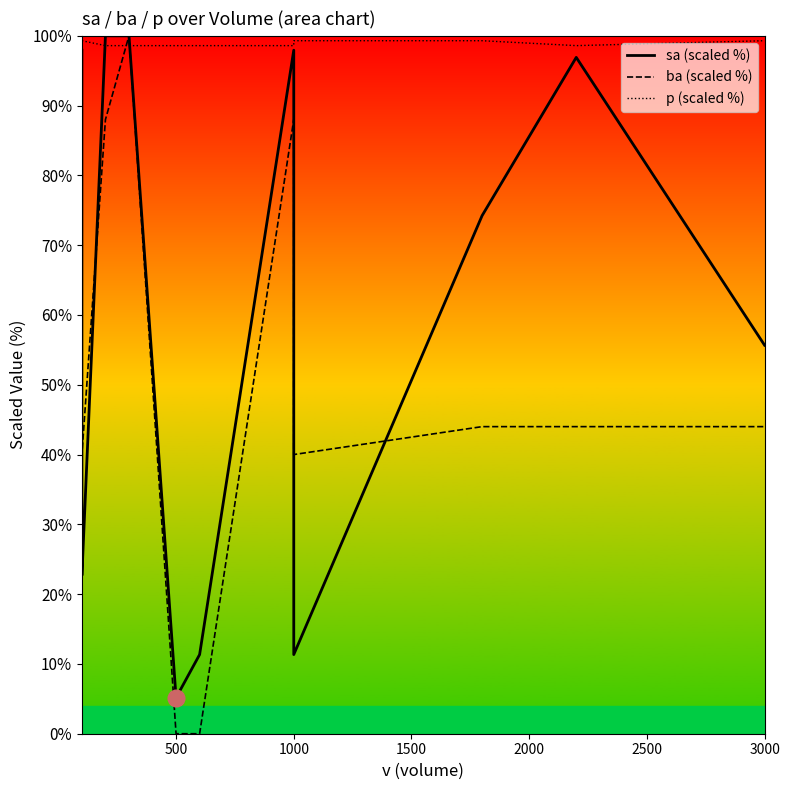

The value of ba (scaled %) at 1500 is 58.3. True or false?

False